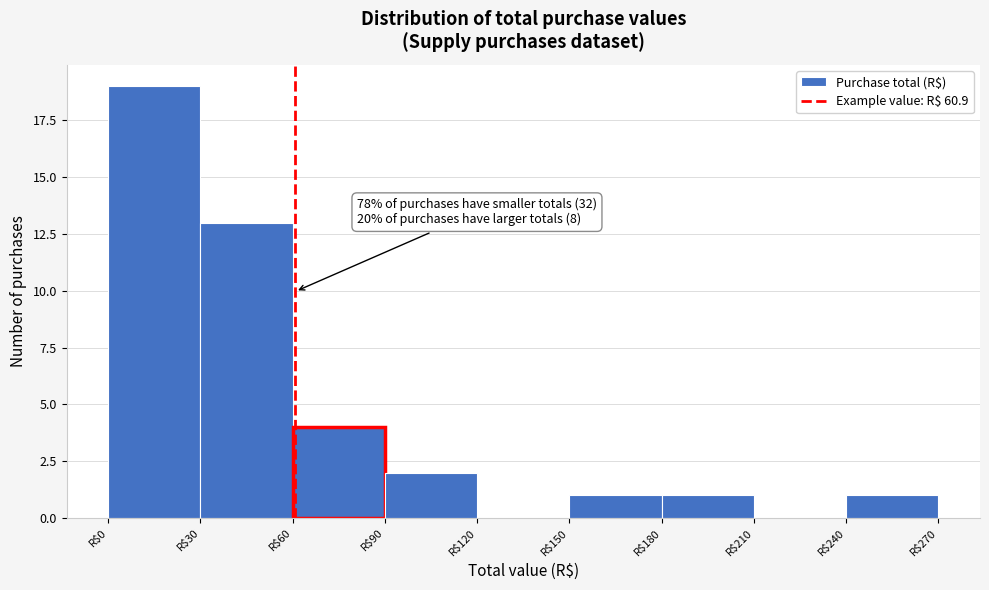

Which range on the x-axis has the tallest bar?

0 to 30